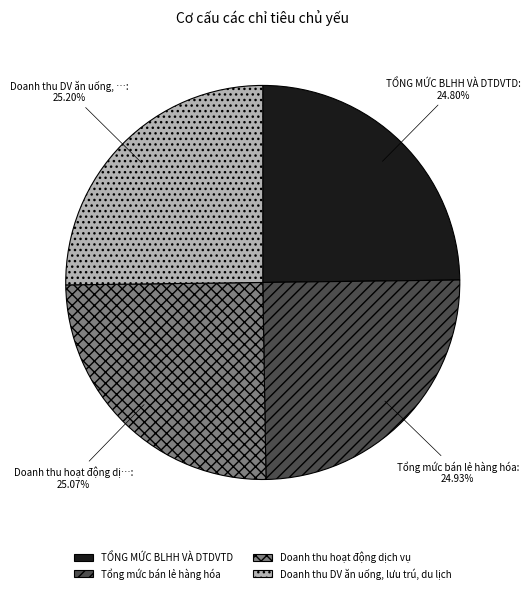

Rank the categories by value from lowest to highest.

TỔNG MỨC BLHH VÀ DTDVTD, Tổng mức bán lẻ hàng hóa, Doanh thu hoạt động dịch vụ, Doanh thu DV ăn uống, lưu trú, du lịch